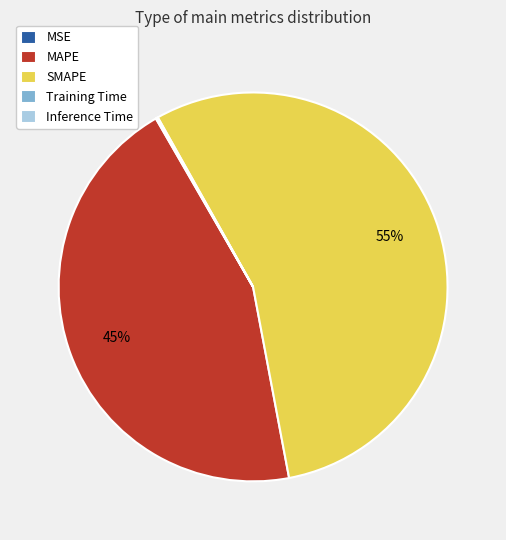

Is there any slice that represents more than half of the pie?

Yes